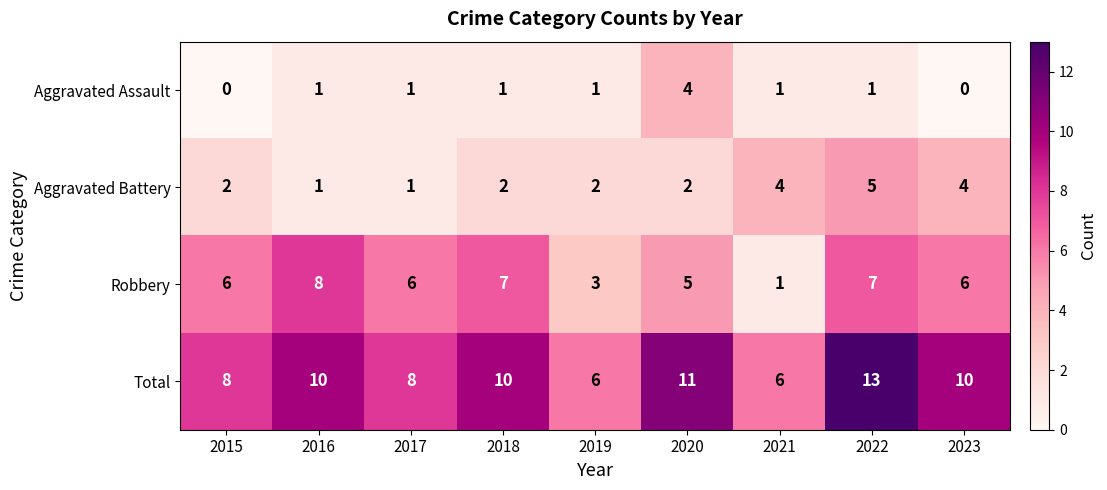

Which series changed the most between 2018 and 2020?

Aggravated Assault